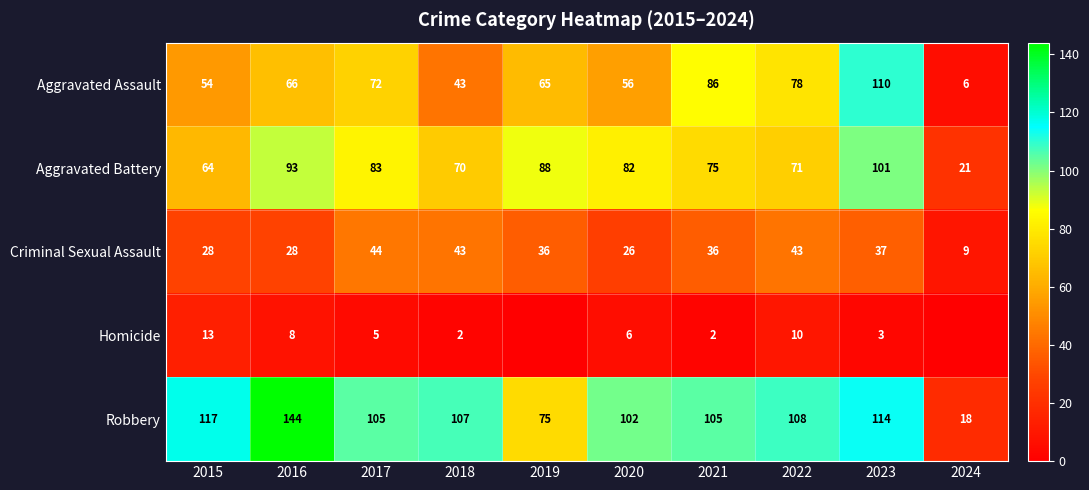

Count the number of data series in this chart.

5